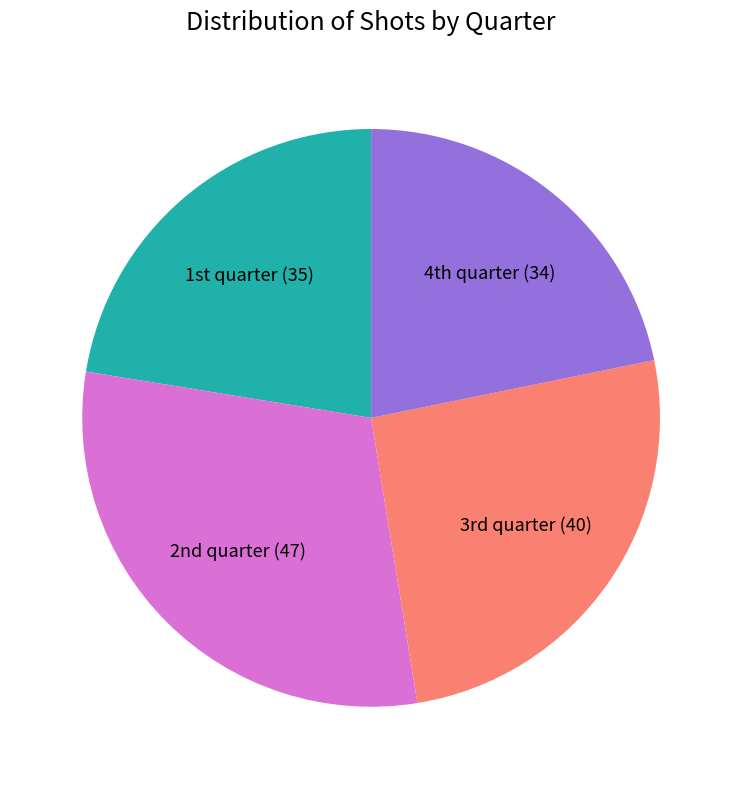

How many slices are in this pie chart?

4